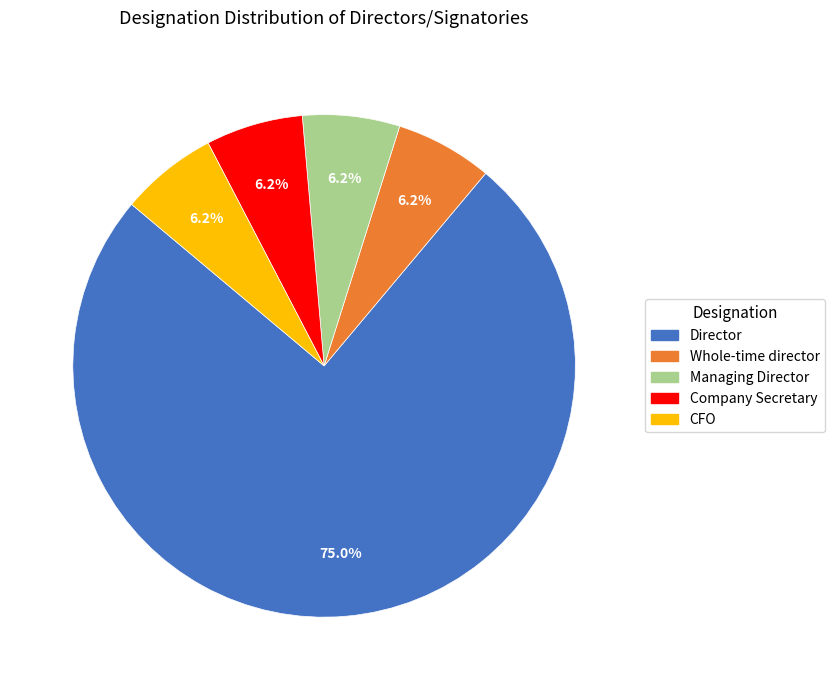

How many slices are in this pie chart?

5